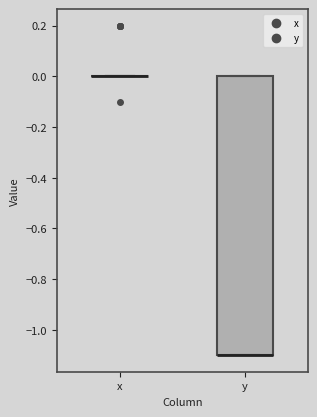

Reading left to right, transcribe this box plot: for each box, give where its median line is, the range the box spans, and where its two whiskers end, as read against the y-axis. The values are not printed on the chart, so give them approximately, as read against the axis.

x: box collapsed to a line at 0.0, whiskers 0.0 to 0.0
y: median -1.1 (drawn on the box's lower edge), box -1.1 to 0.0, whiskers -1.1 to 0.0